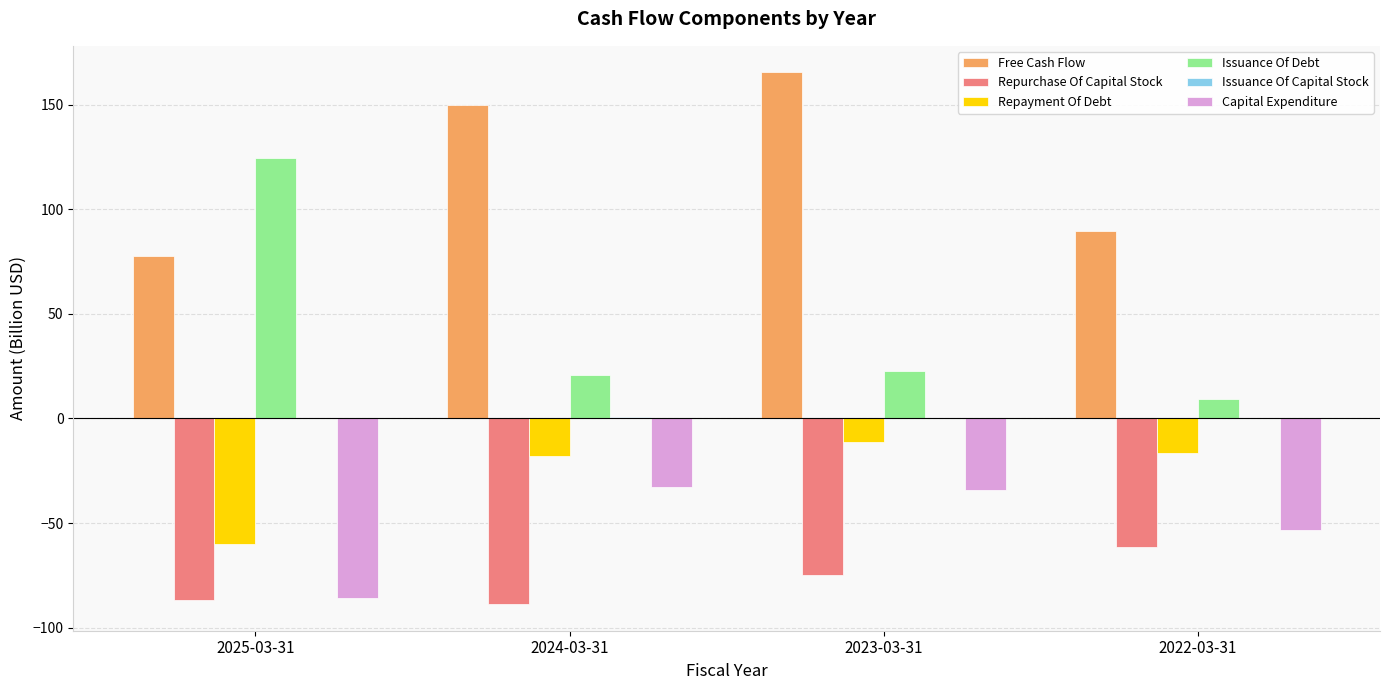

Which series has the largest total across all categories?

Free Cash Flow